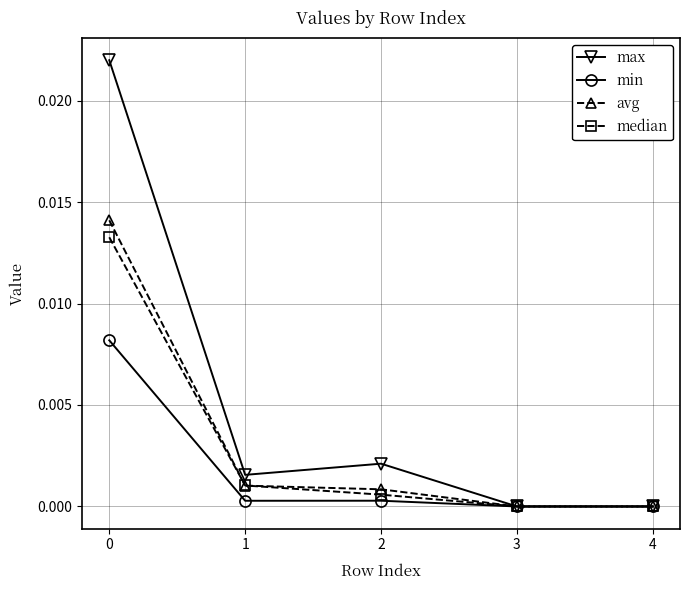

Is the value of max at 0 greater than the value of min at 4?

Yes